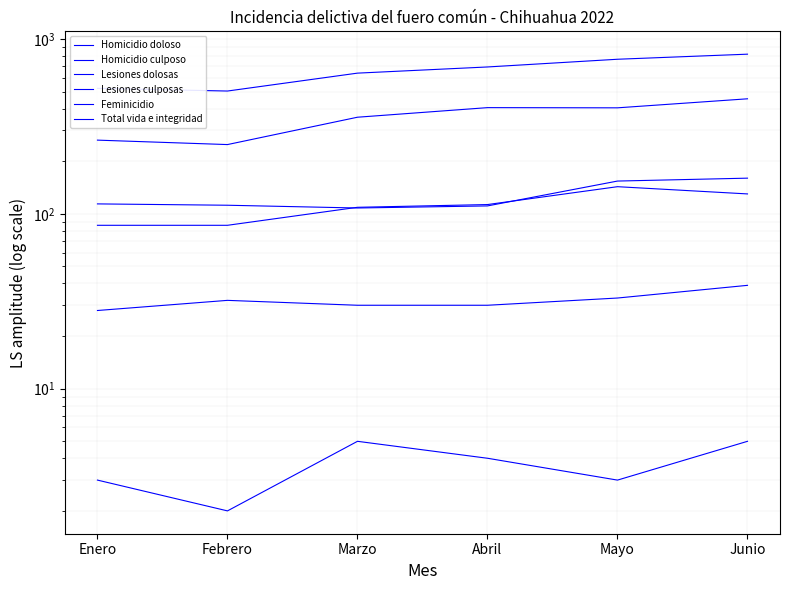

How many lines are shown in the chart?

6